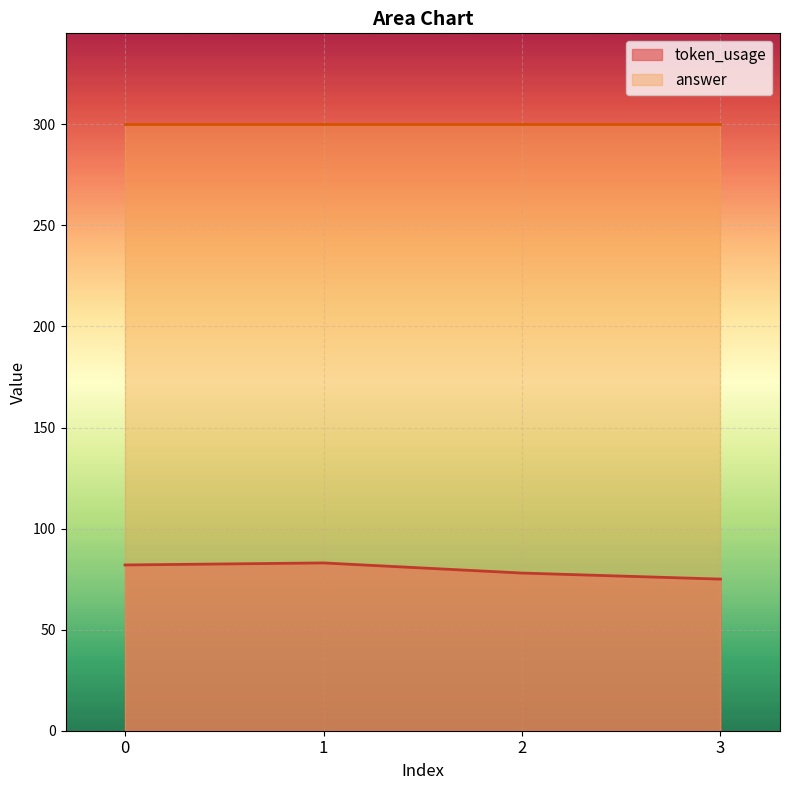

Count the values in the range 78 to 83.

3